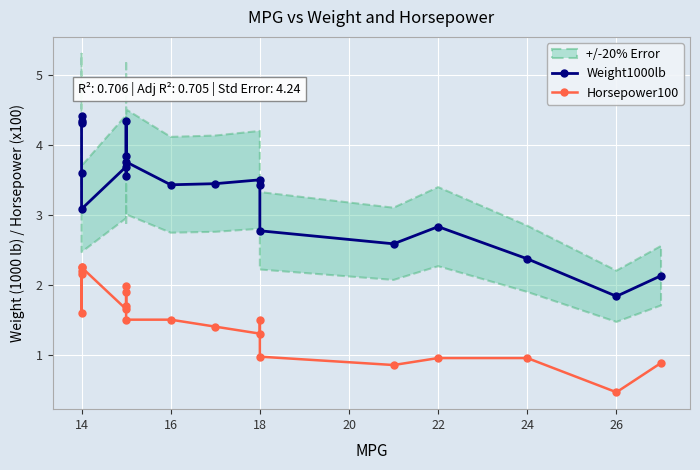

Rank the series by their maximum value, from highest to lowest.

Weight1000lb, Horsepower100